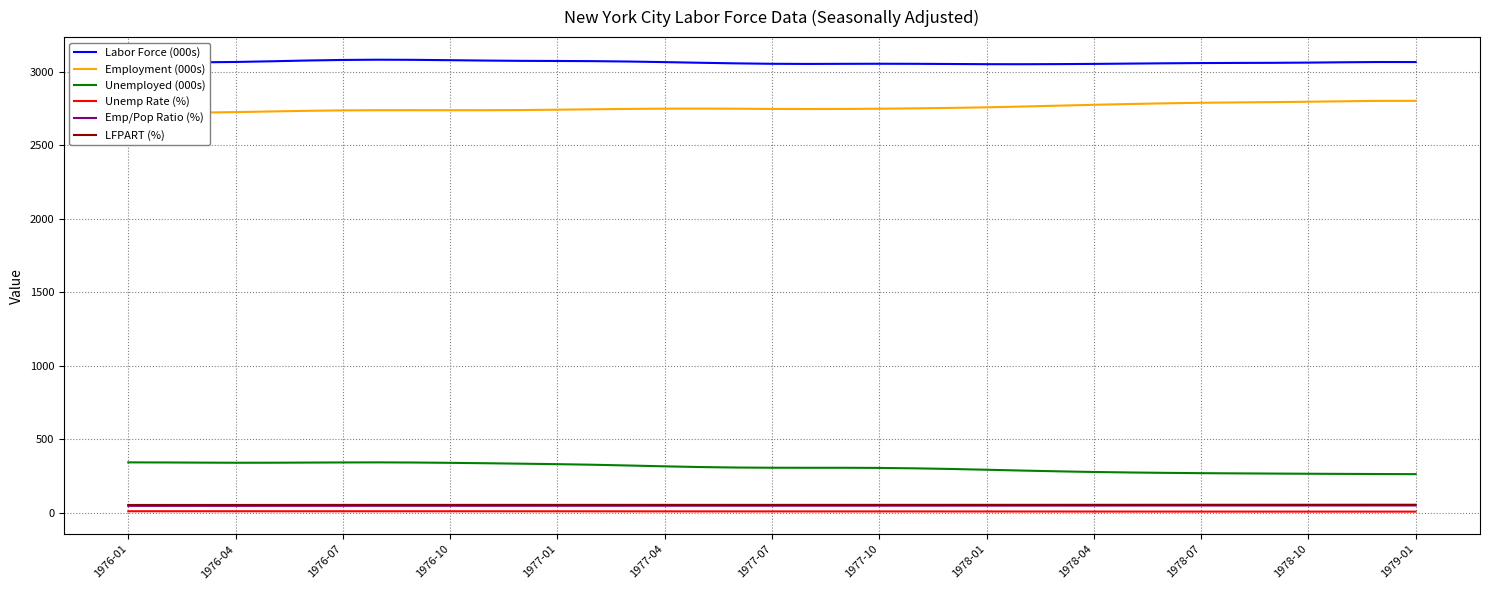

True or false: Unemployed (000s) and Emp/Pop Ratio (%) intersect in this chart.

False